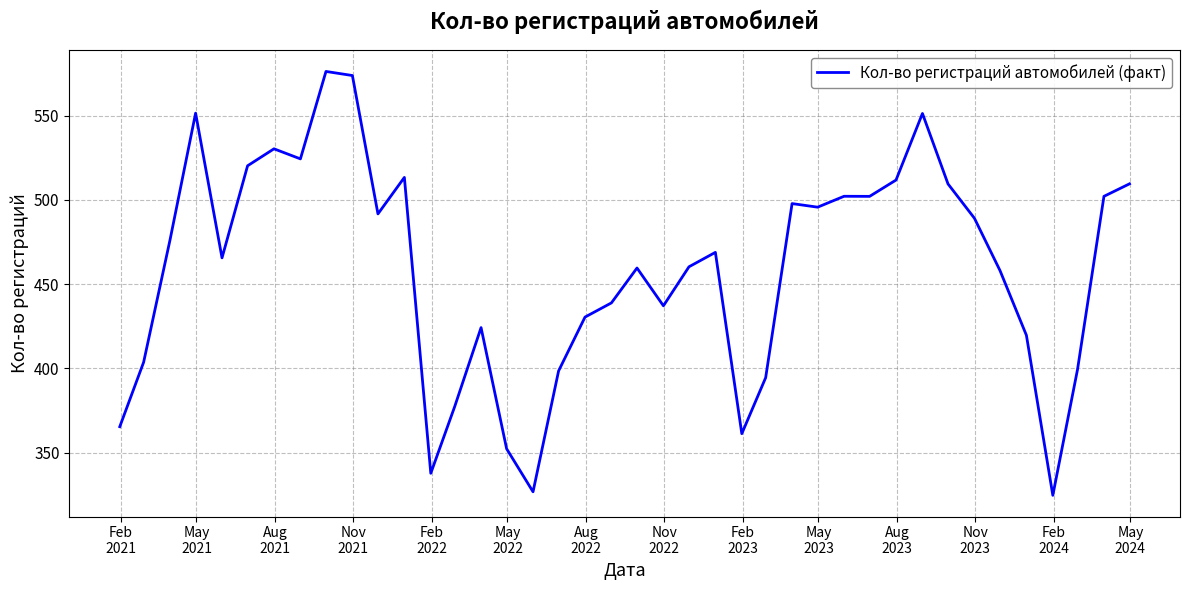

What is the maximum value shown in the chart?

576.2